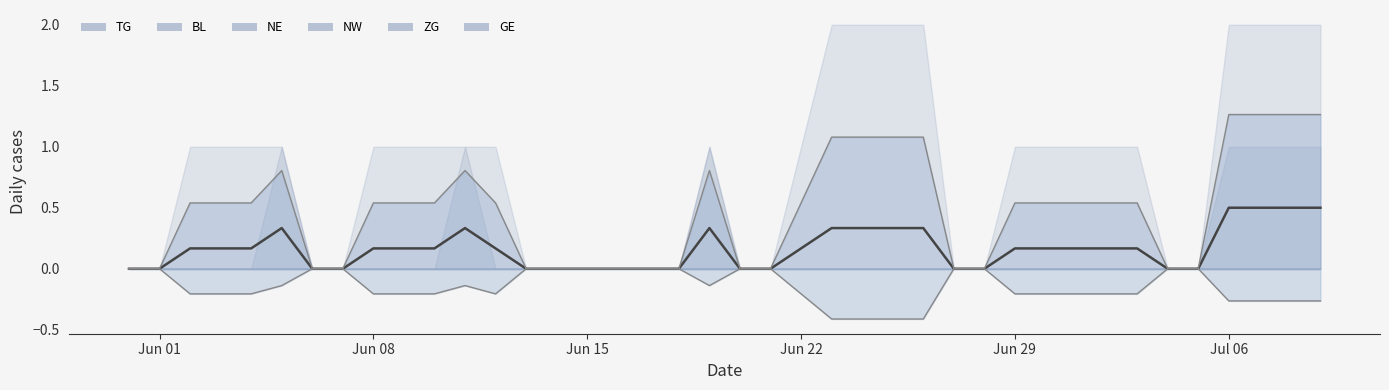

Between 7 and 11, which is larger?

7